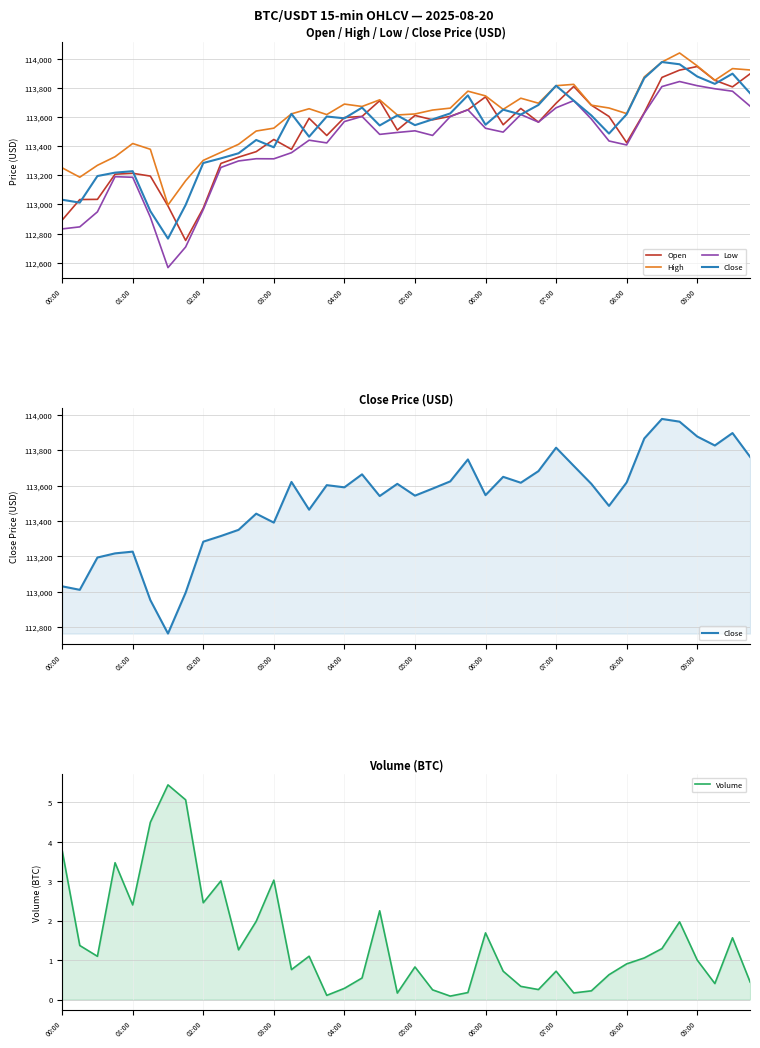

Between 17 and 21, which series saw the biggest shift?

Low